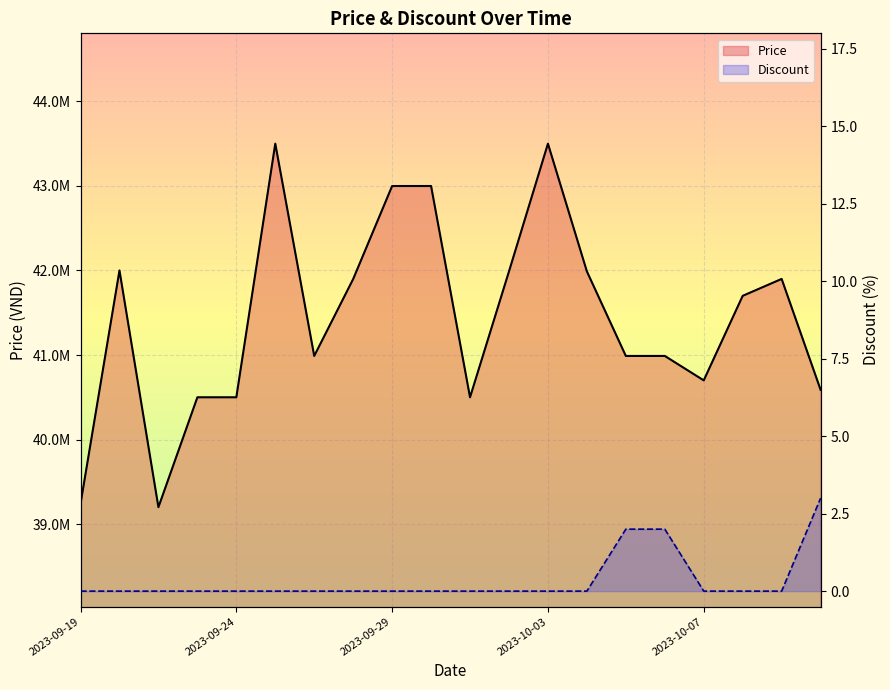

Rank the series by their maximum value, from highest to lowest.

Price, Discount